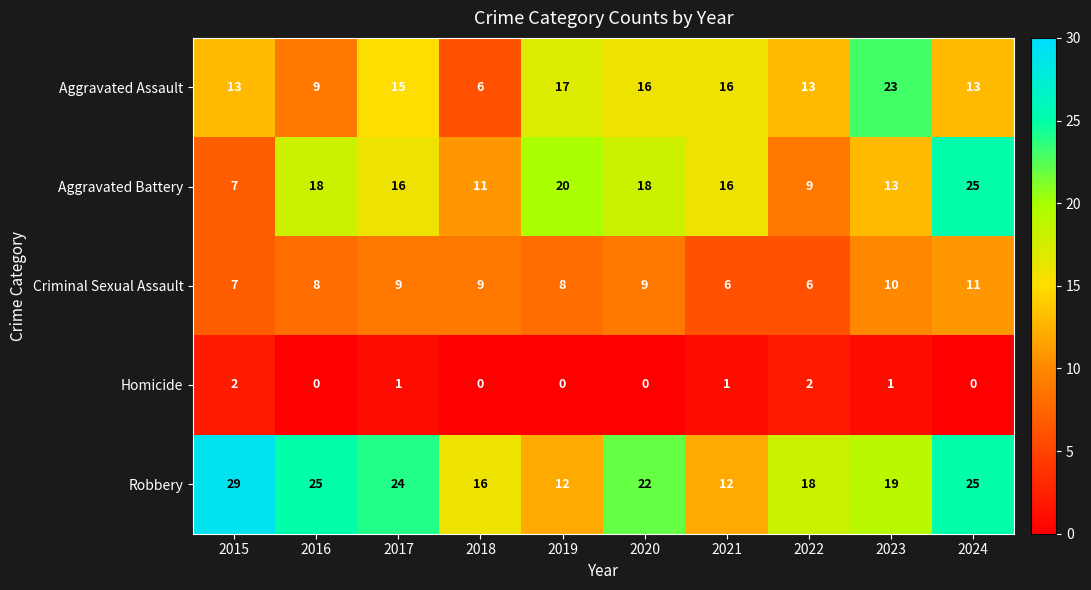

True or false: Aggravated Battery has a value of 11 at 2018.

True